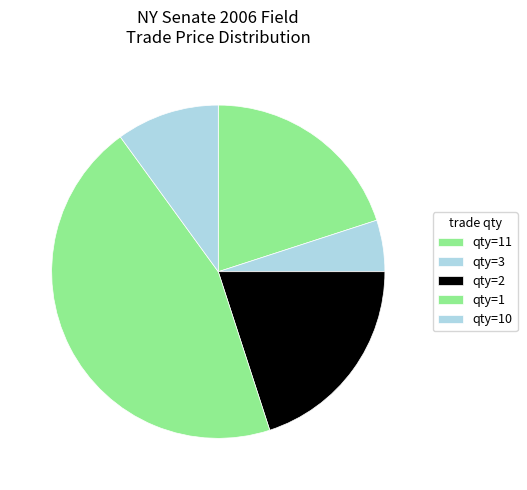

How many slices are in this pie chart?

5